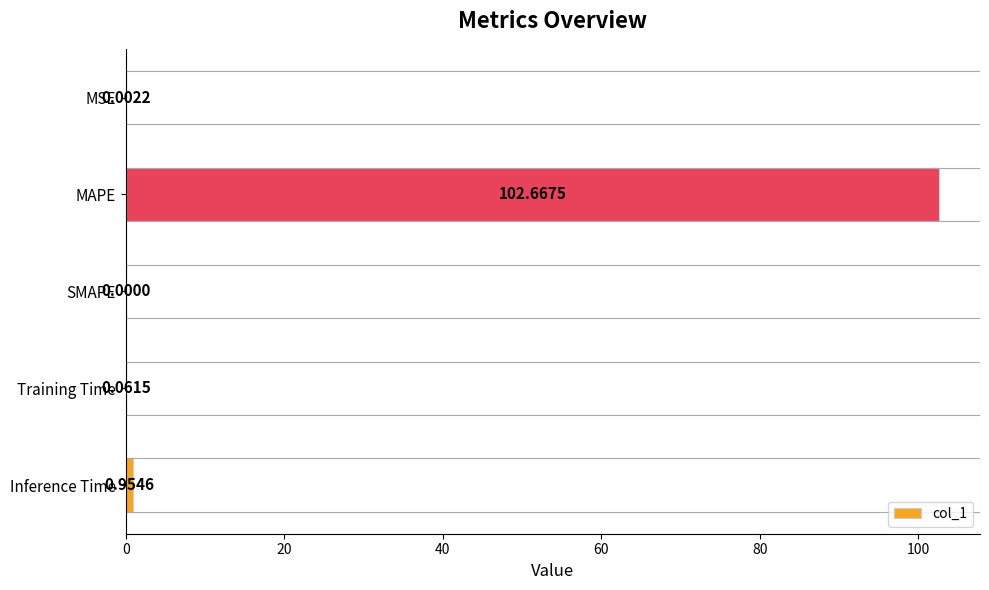

What is the change in value from MAPE to Inference Time?

-101.7